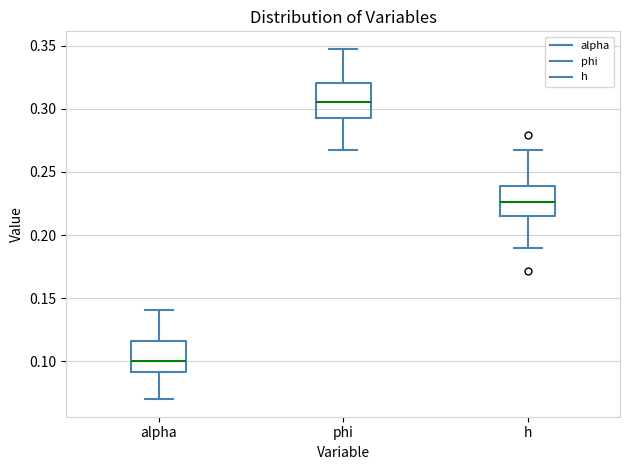

Where does the lower whisker of the box for h end on the y-axis? The values are not printed on the chart, so give them approximately, as read against the axis.

0.190